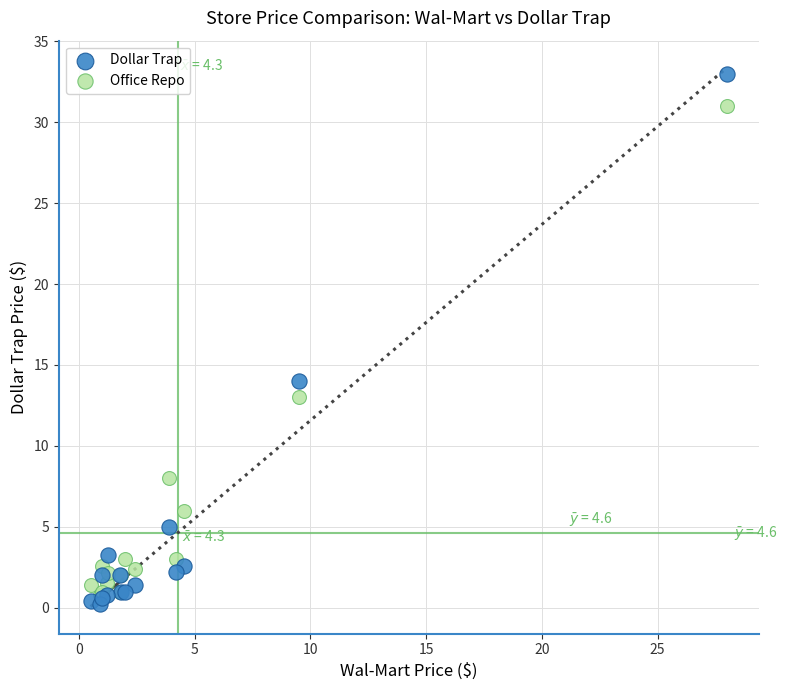

What are all the series names shown in the legend?

Dollar Trap, Office Repo